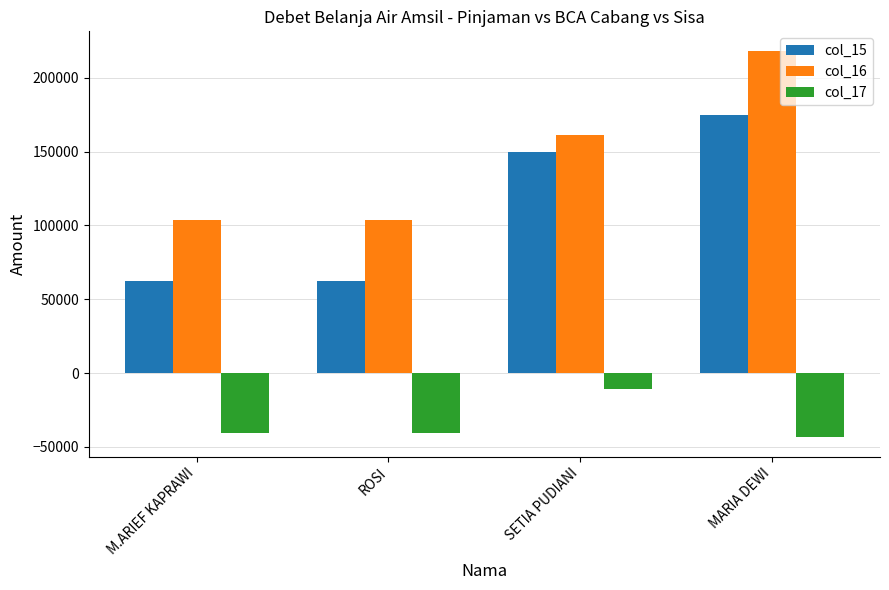

Which series has the largest range (max minus min)?

col_16